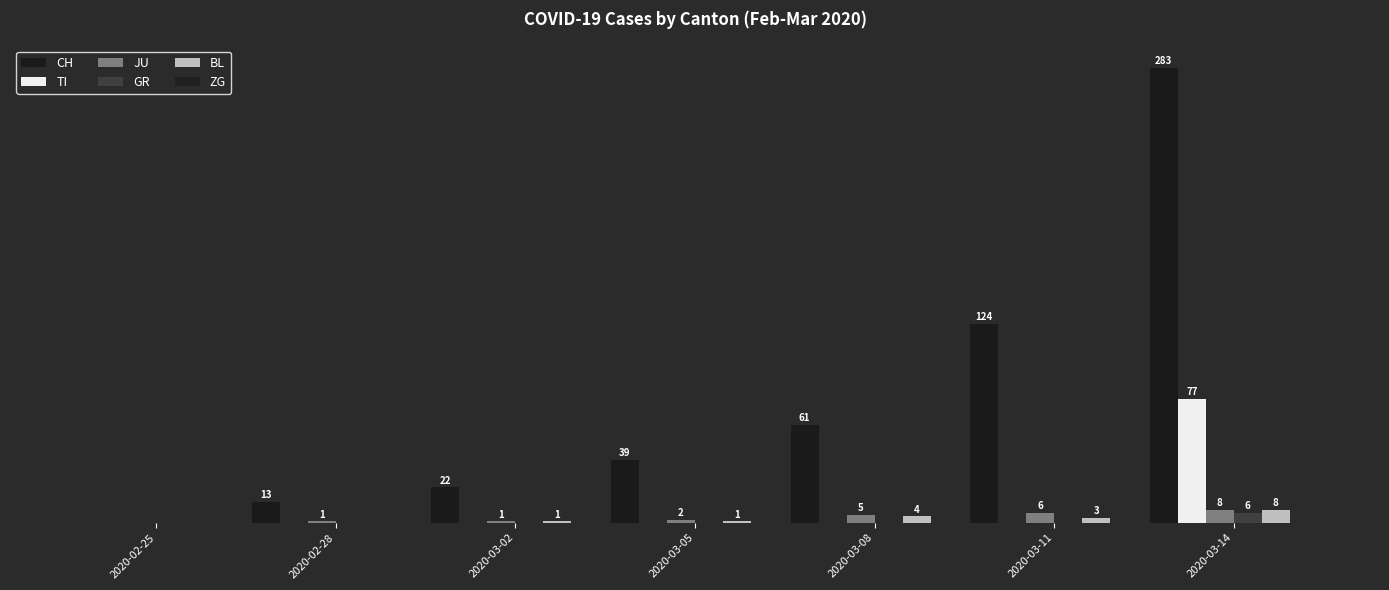

What position from the right is 2020-03-14?

1